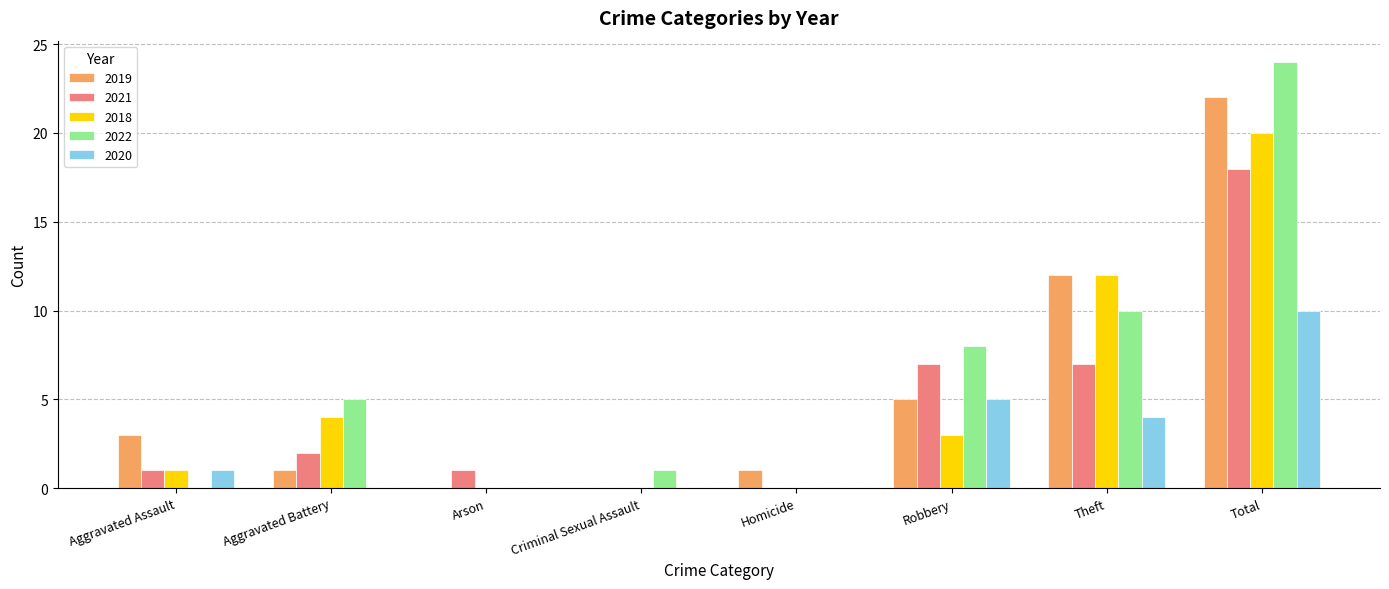

Is the value of 2022 at Theft greater than the value of 2020 at Aggravated Battery?

Yes